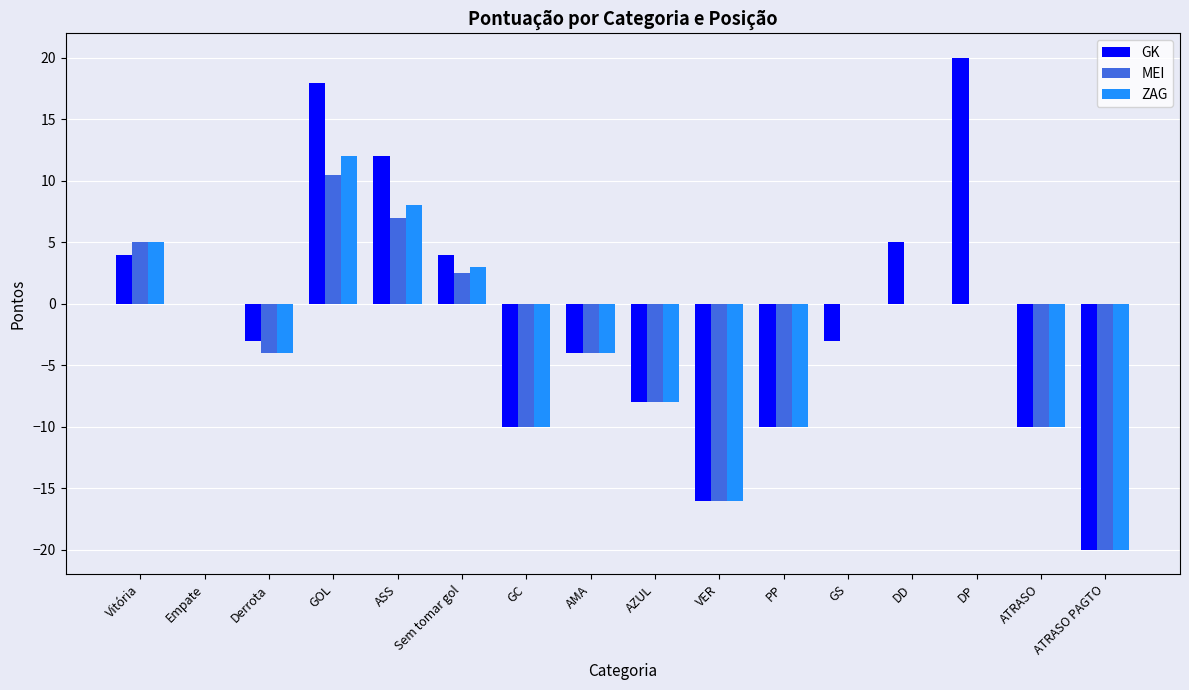

The value of MEI at Derrota is -4.0. True or false?

True